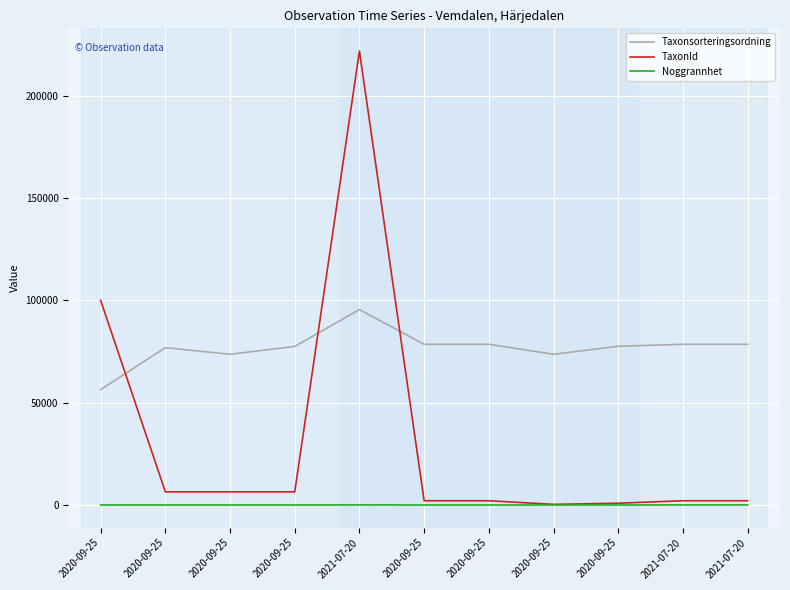

Reading right to left, what are all the values shown in this chart?

Taxonsorteringsordning: 2021-07-20=78570	2021-07-20=78570	2020-09-25=77588	2020-09-25=73687	2020-09-25=78570	2020-09-25=78570	2021-07-20=95525	2020-09-25=77506	2020-09-25=73693	2020-09-25=76909	2020-09-25=56411
TaxonId: 2021-07-20=2081	2021-07-20=2081	2020-09-25=864	2020-09-25=309	2020-09-25=2081	2020-09-25=2081	2021-07-20=221941	2020-09-25=6425	2020-09-25=6440	2020-09-25=6437	2020-09-25=100049
Noggrannhet: 2021-07-20=25	2021-07-20=25	2020-09-25=10	2020-09-25=10	2020-09-25=10	2020-09-25=10	2021-07-20=25	2020-09-25=10	2020-09-25=10	2020-09-25=10	2020-09-25=10